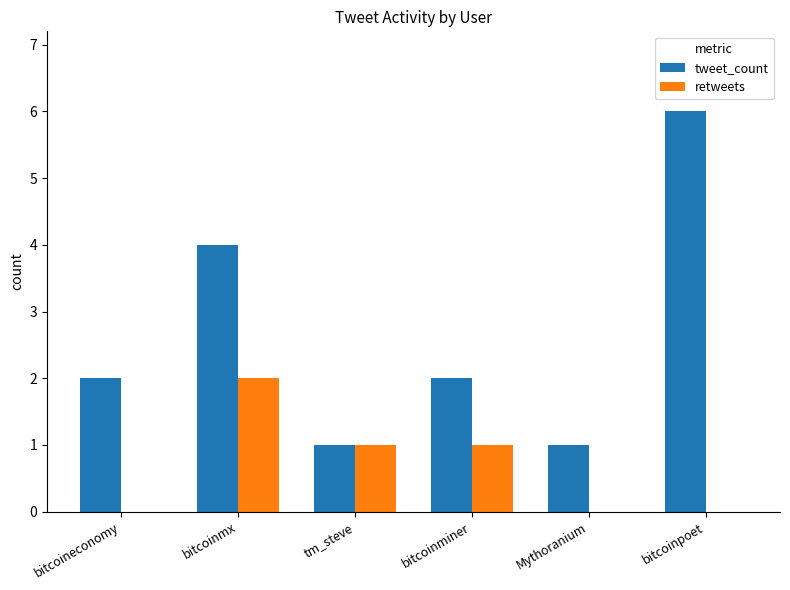

What is the sum of all retweets values?

4